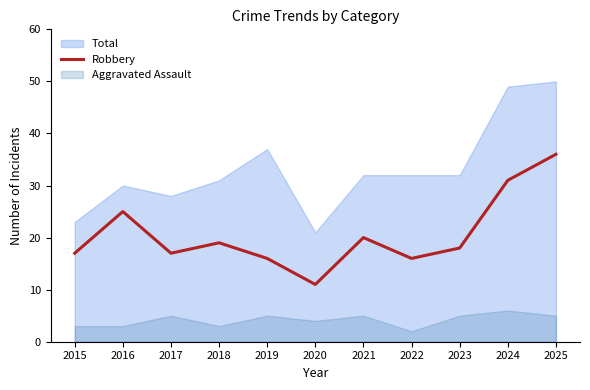

What is the highest value of the Robbery series?

36